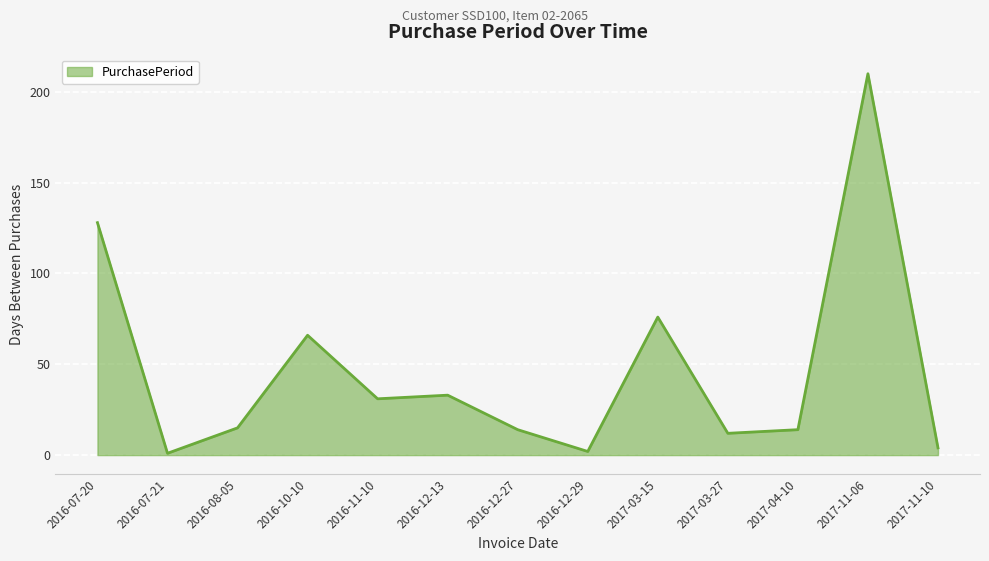

Does the chart display data point markers on the line(s)?

No